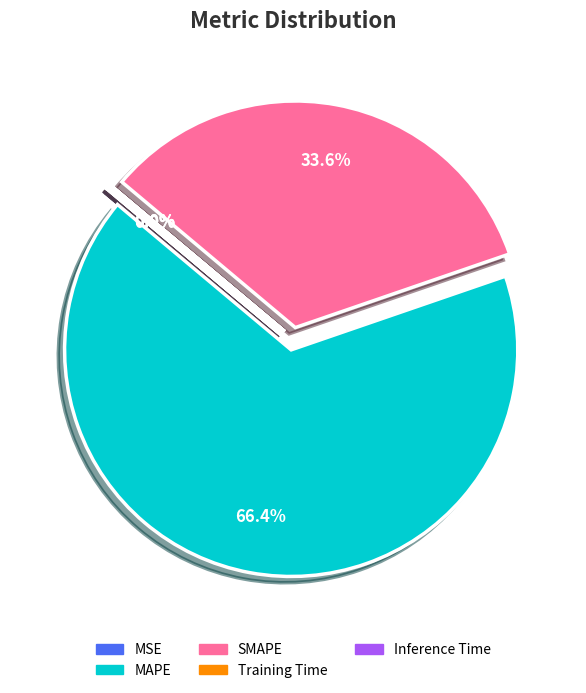

Which category has the biggest portion of the pie?

MAPE